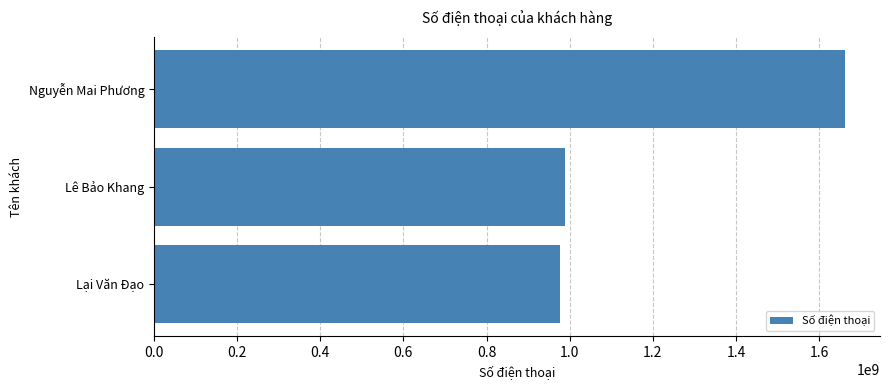

What is the difference between the maximum and minimum values?

687594862